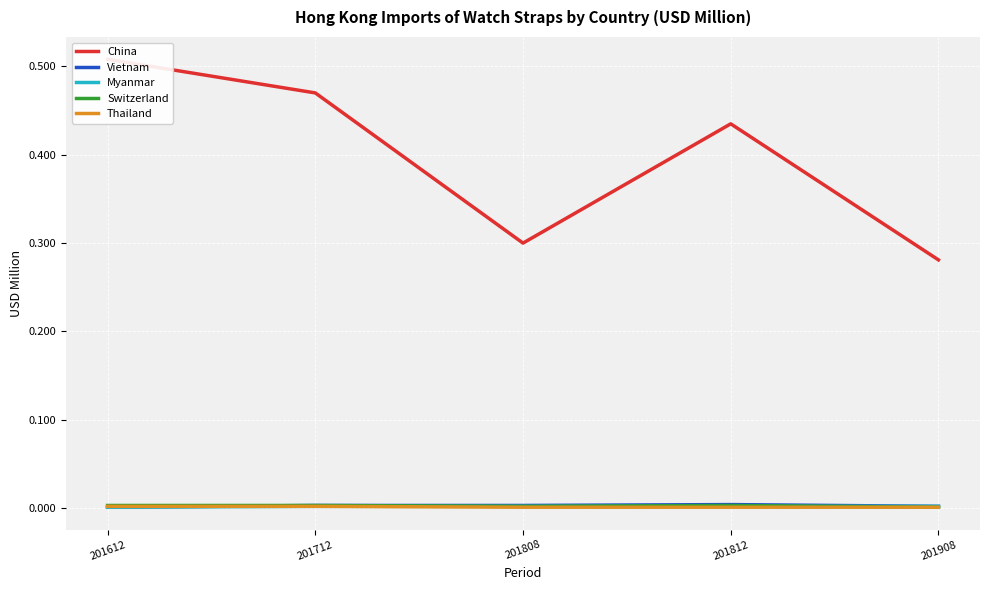

In Switzerland, how many points are lower than both neighbors (excluding endpoints)?

1